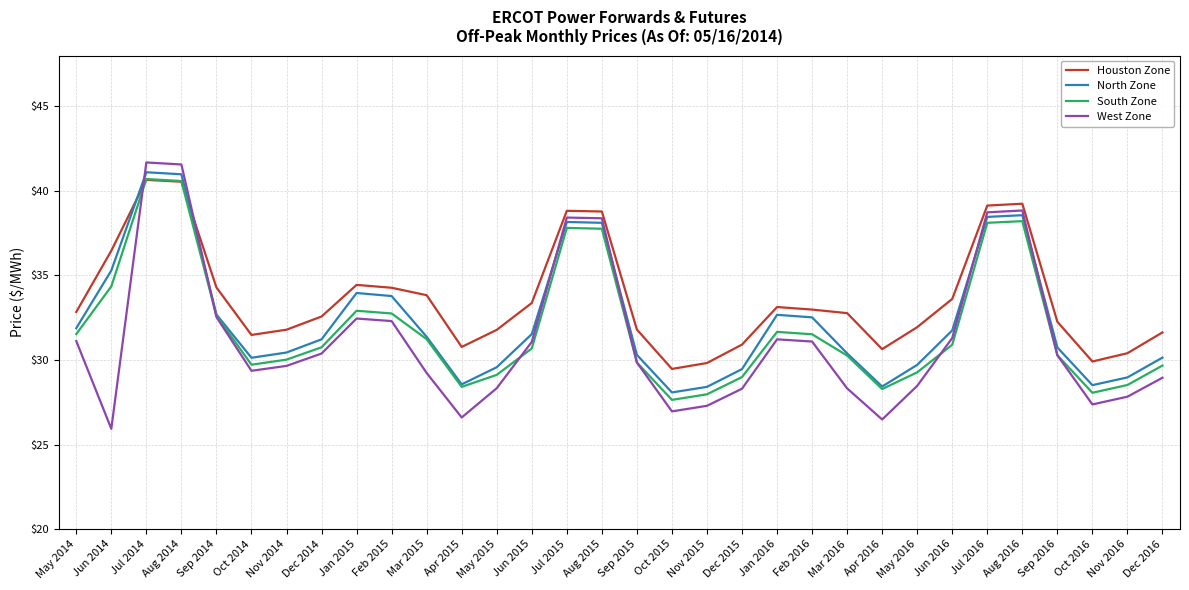

Is the value of South Zone at Oct 2014 greater than the value of Houston Zone at Mar 2016?

No